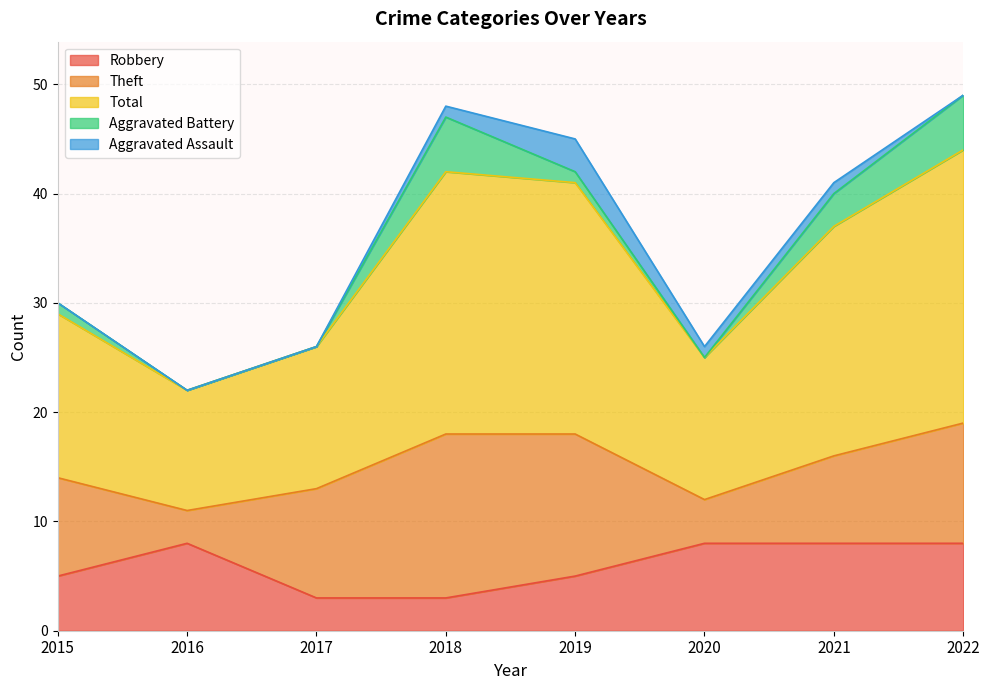

How many lines are shown in the chart?

5